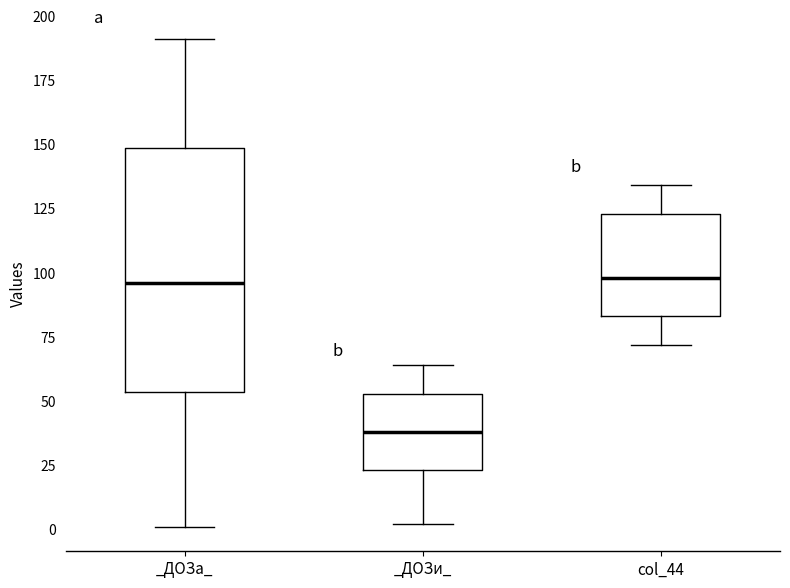

Reading left to right, transcribe this box plot: for each box, give where its median line is, the range the box spans, and where its two whiskers end, as read against the y-axis. The values are not printed on the chart, so give them approximately, as read against the axis.

_ДОЗа_: median 95, box 55 to 150, whiskers 0 to 190
_ДОЗи_: median 40, box 25 to 55, whiskers 0 to 65
col_44: median 100, box 85 to 125, whiskers 70 to 135